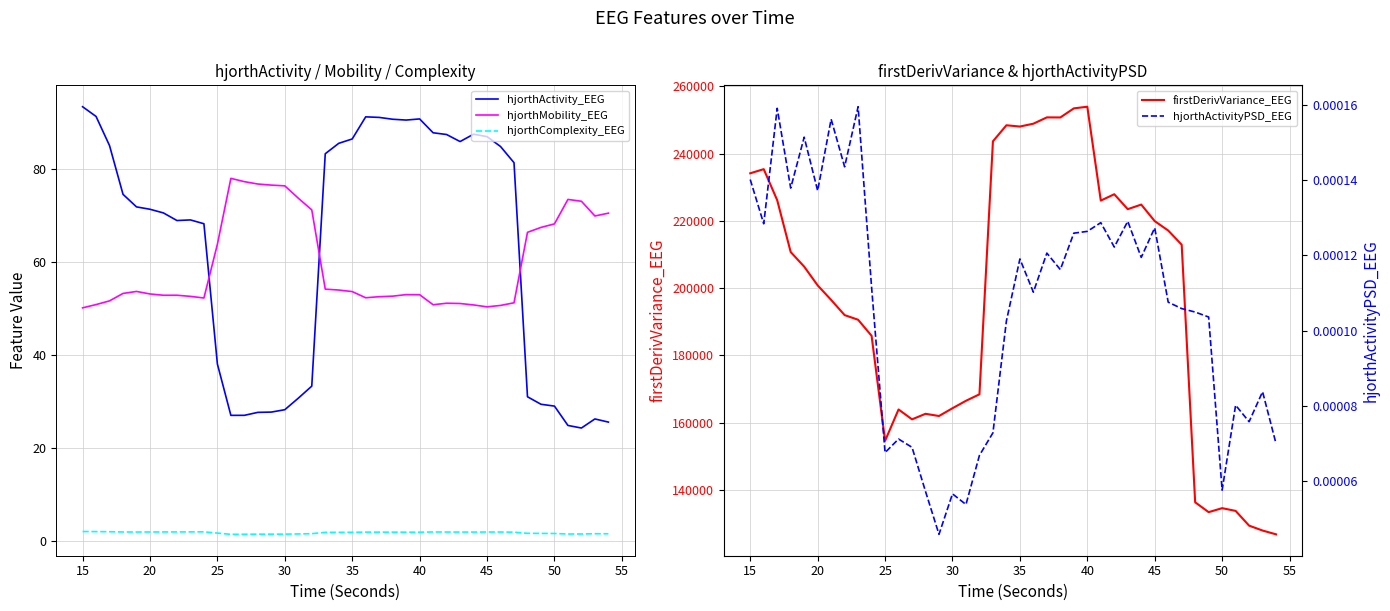

True or false: hjorthComplexity_EEG and hjorthActivityPSD_EEG cross at least once.

False